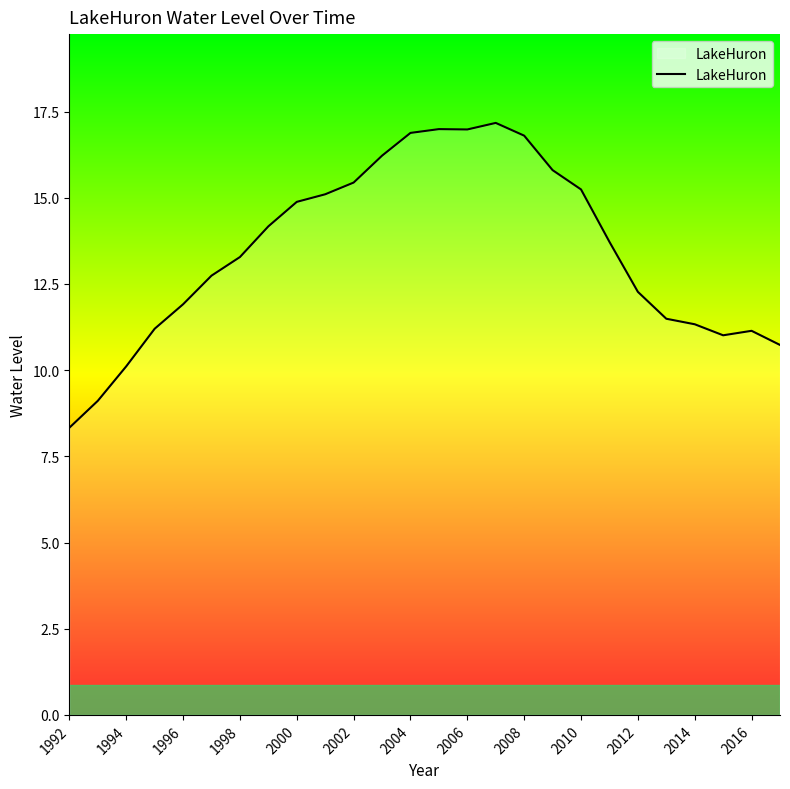

What is the maximum value shown in the chart?

17.2